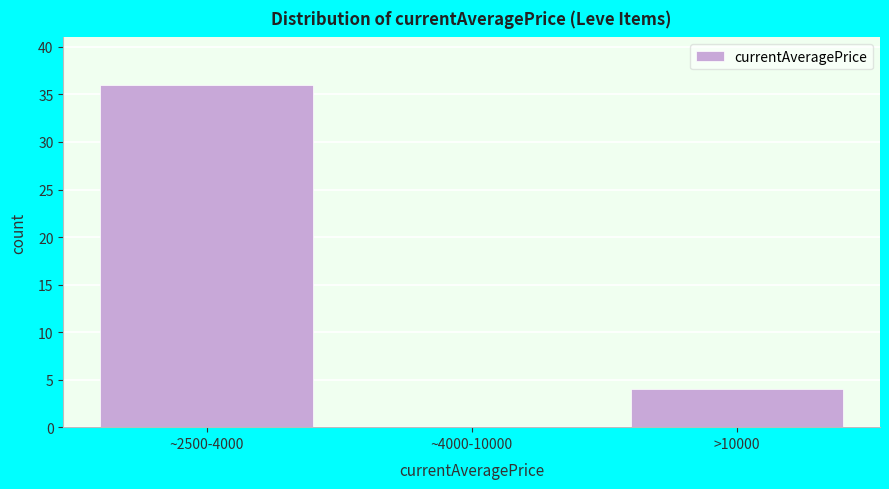

Reading left to right, extract all data points from this chart.

~2500-4000=36	~4000-10000=0	>10000=4